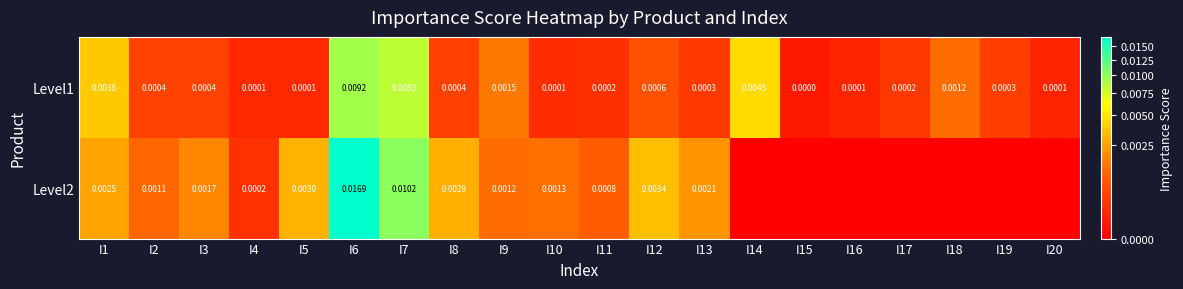

Which series changed the most between I1 and I12?

Level1